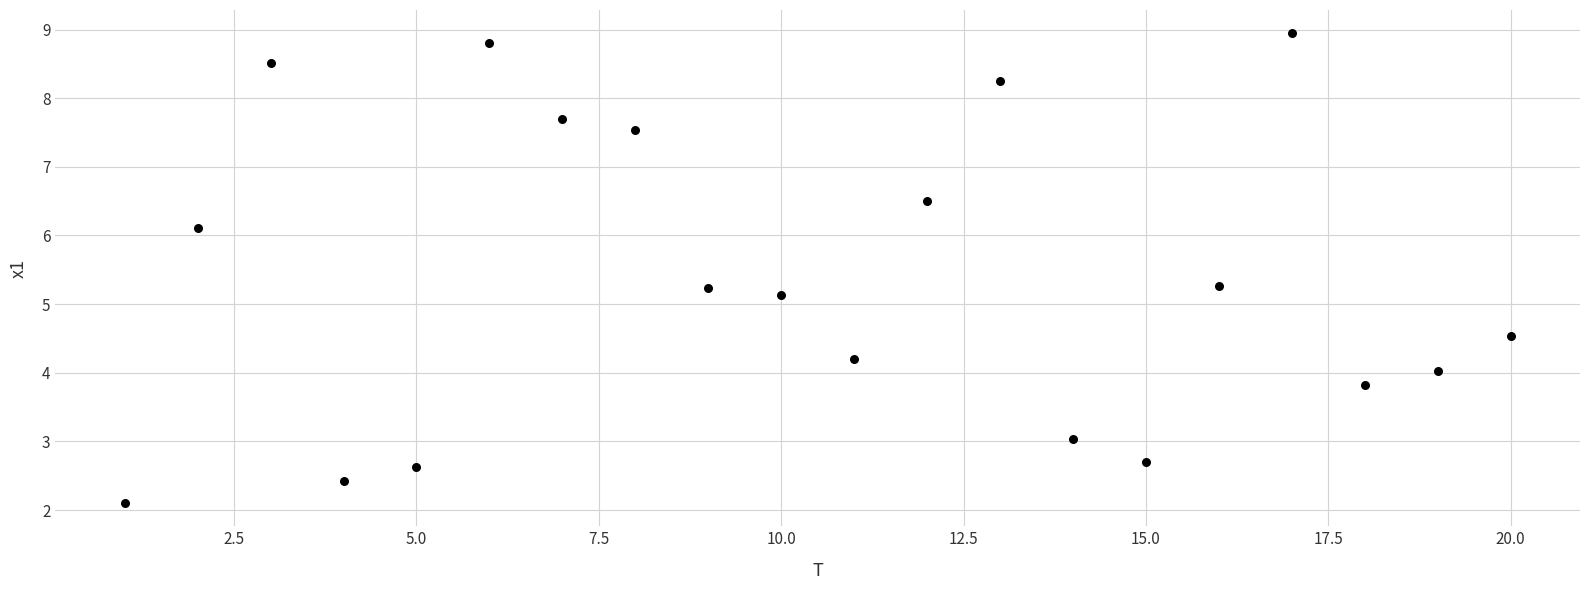

What Y value in the scatter plot is closest to 5?

5.1